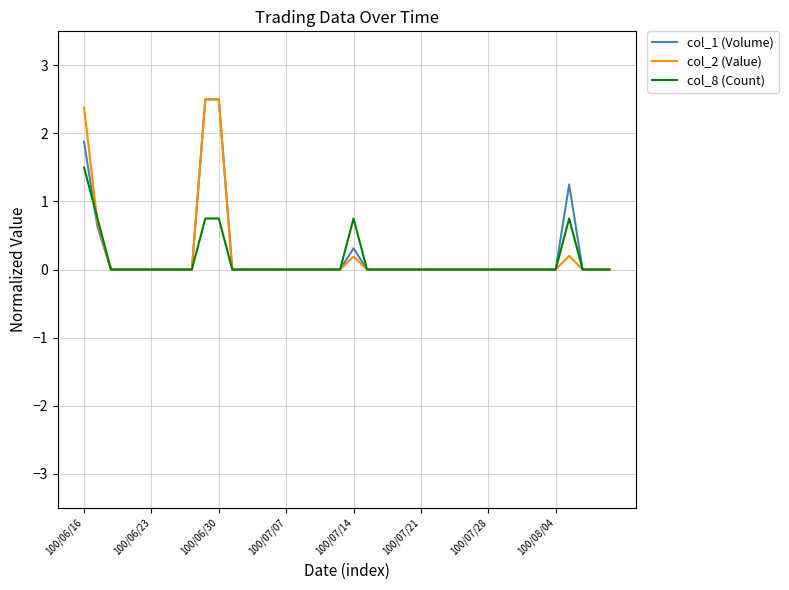

True or false: col_2 (Value) has more than 1 points higher than both neighbors.

True